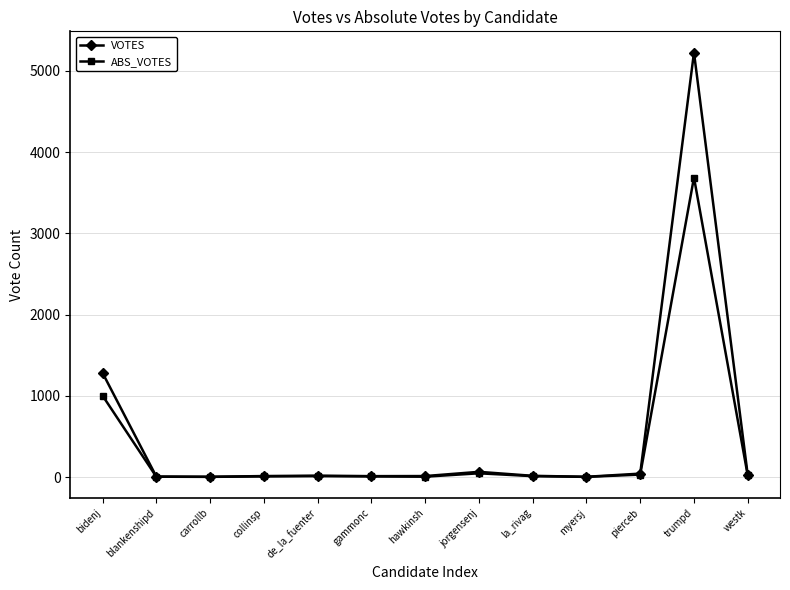

At how many categories does at least one series exceed 3525?

1